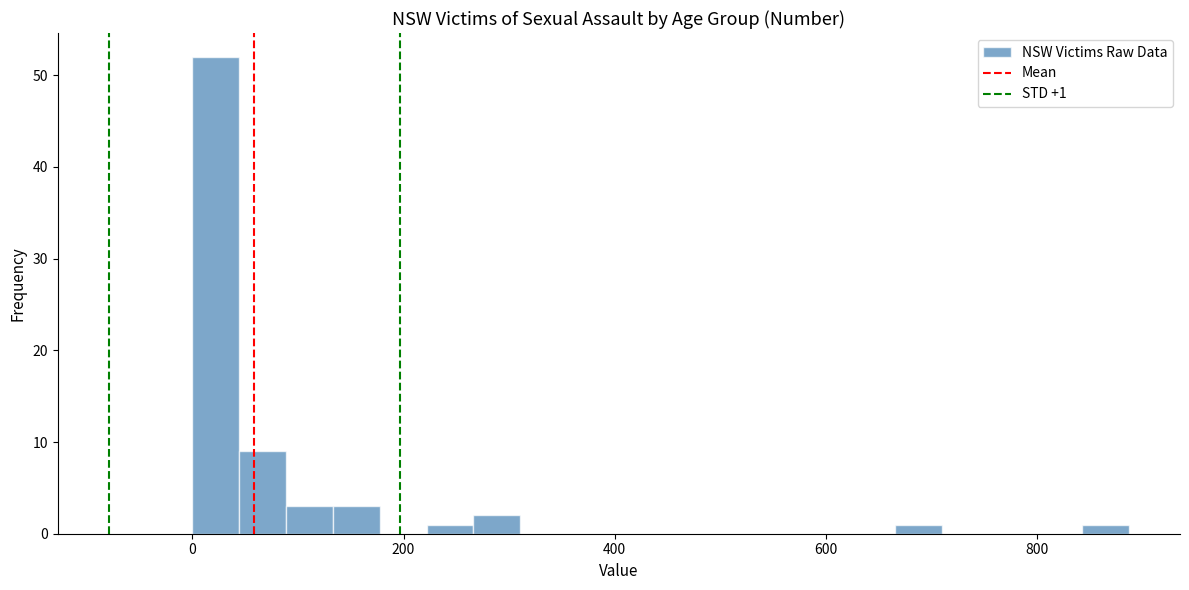

Around what value on the x-axis is the tallest bar? Give the approximate position of its centre, as read against the axis.

20